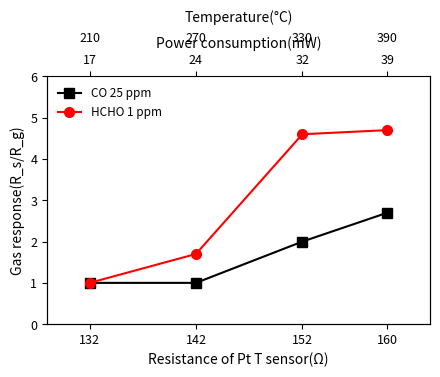

Which category has the lowest value across all series?

132